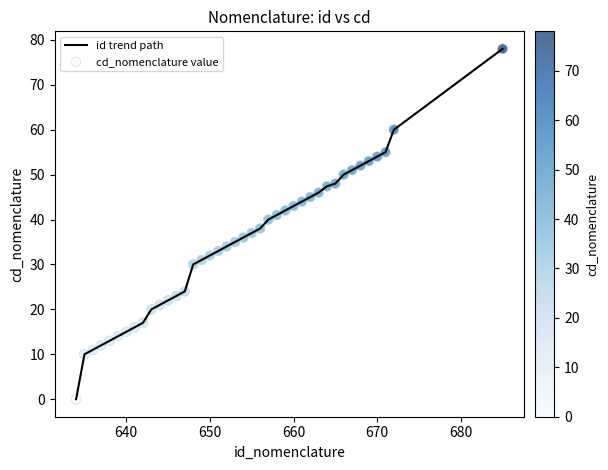

What is the maximum value shown in the chart?

78.0